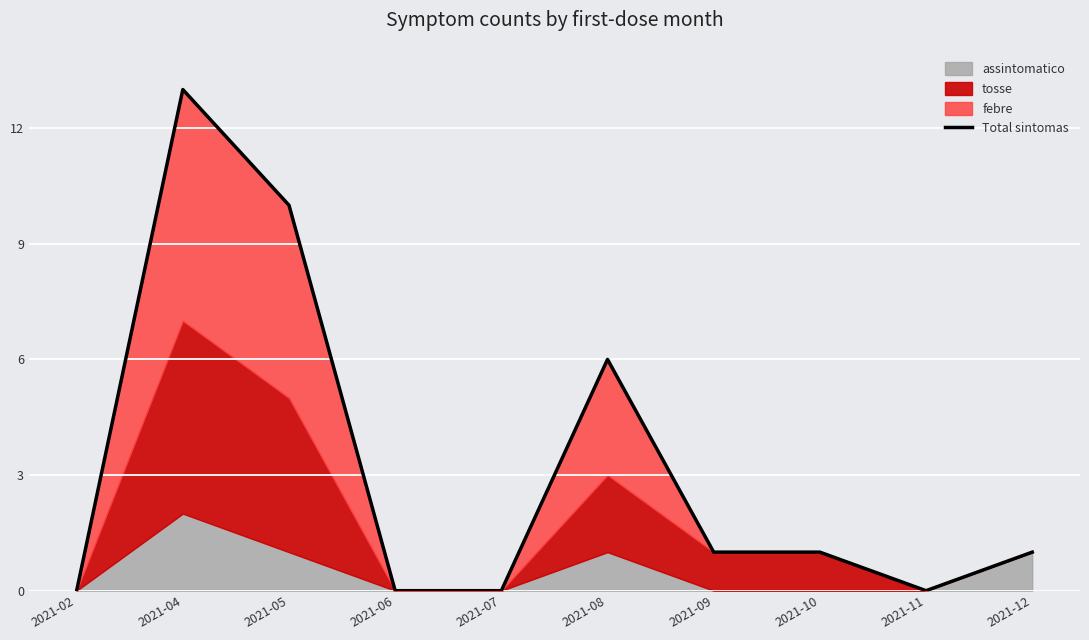

The value at 2021-09 is 2. True or false?

False